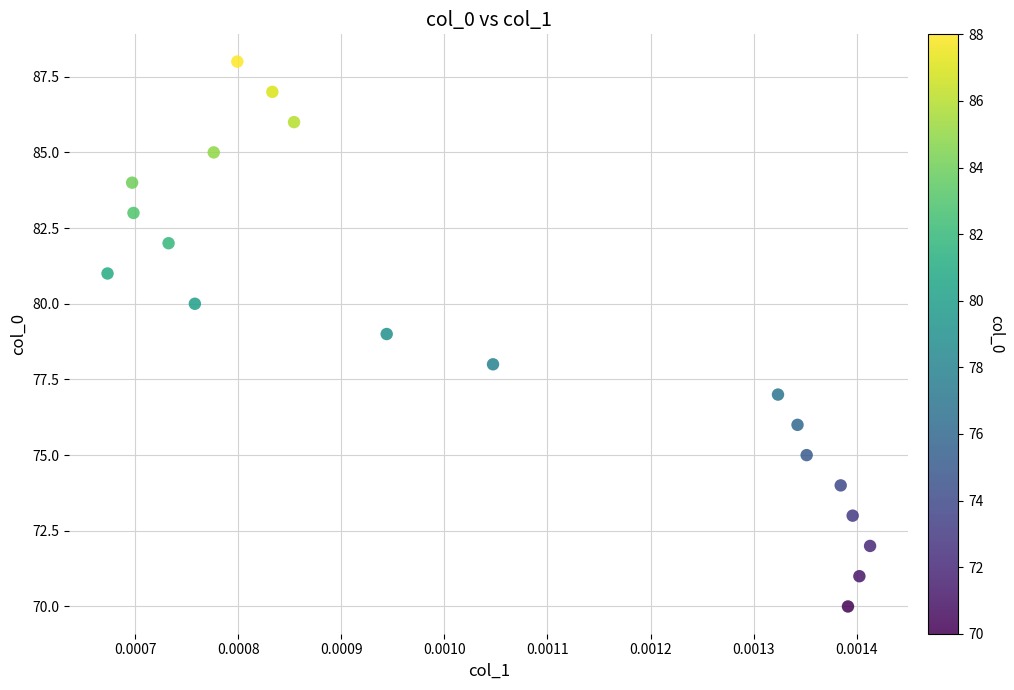

What is the range of Y values (max minus min)?

18